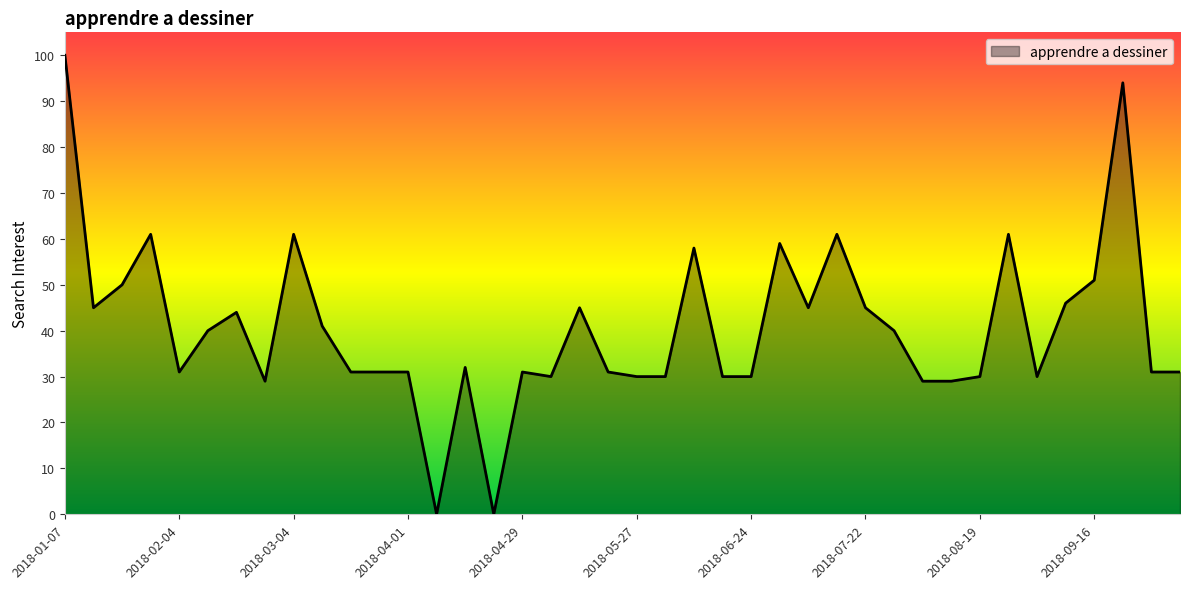

What is the difference between the maximum and minimum values?

100